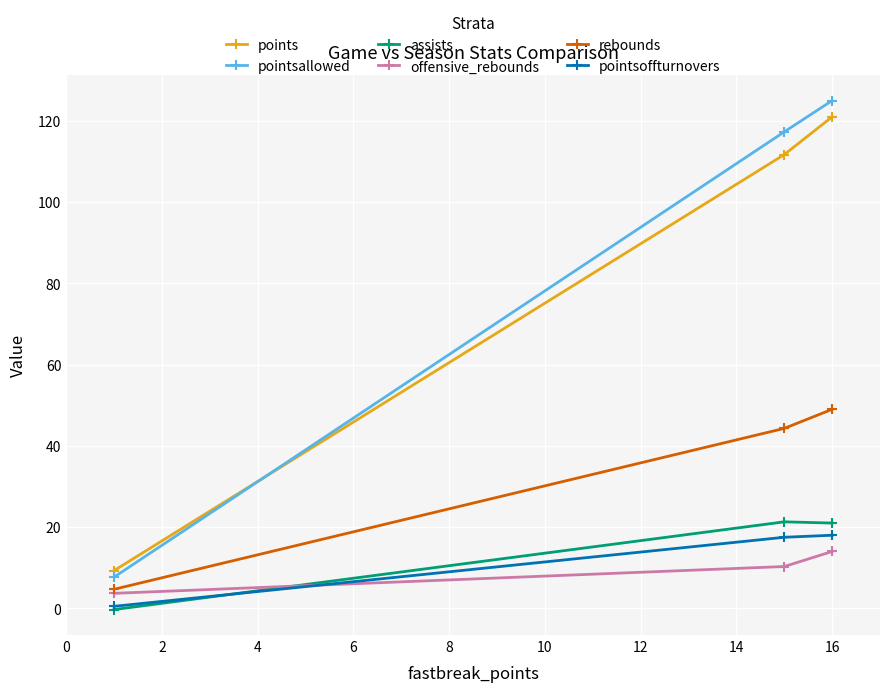

Which series has the largest range (max minus min)?

pointsallowed